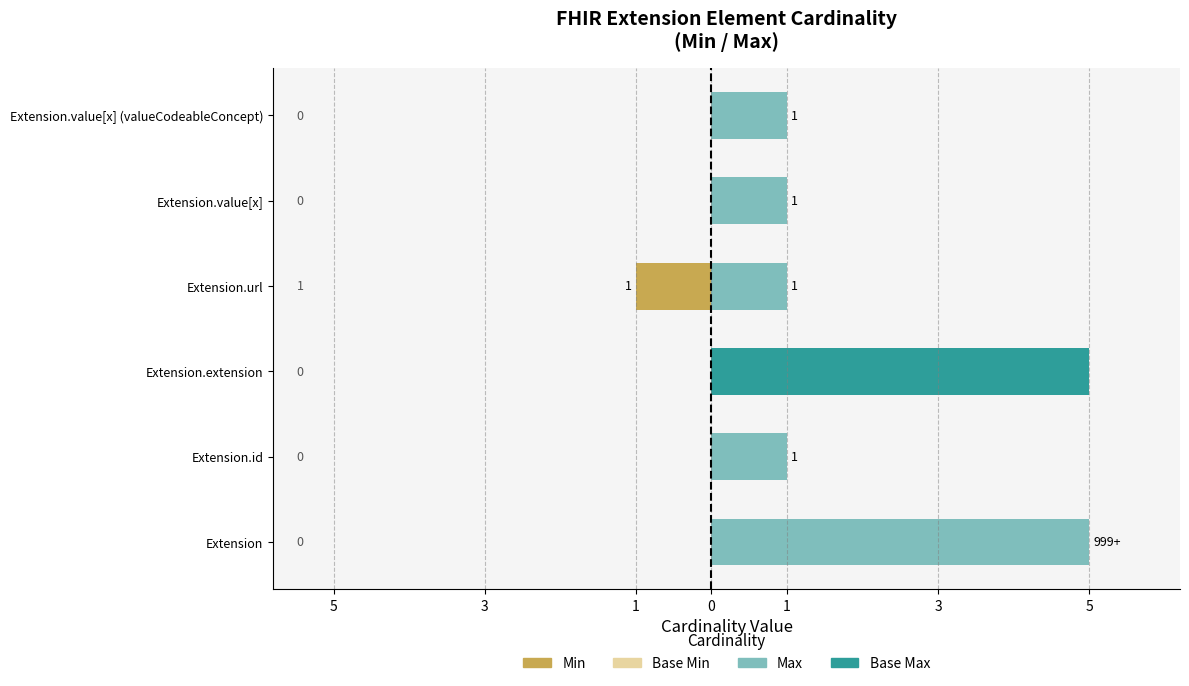

Between 3 and 1, which series saw the biggest shift?

Base Max